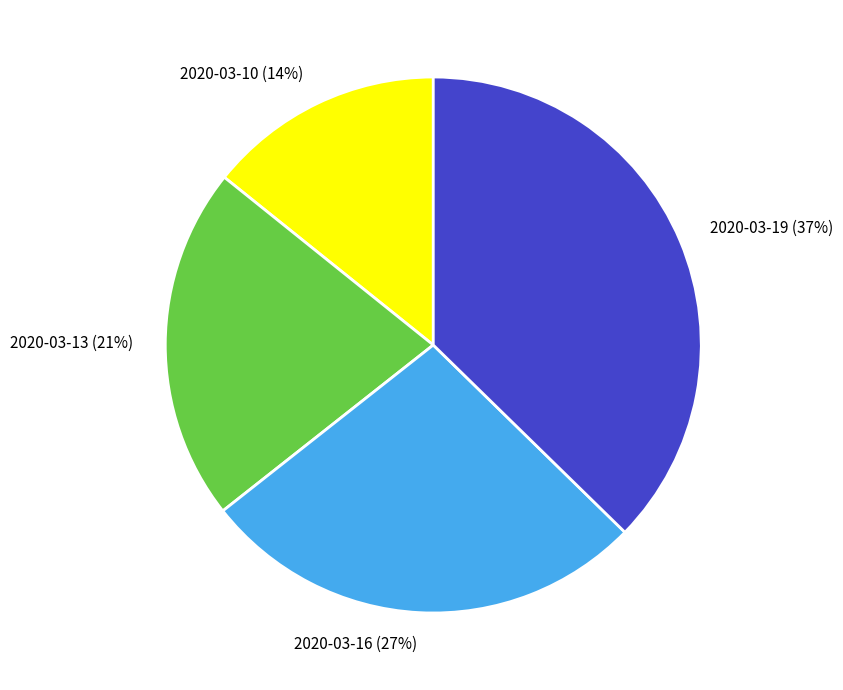

To the nearest percent, what is the difference between the largest and smallest slice percentages?

23%